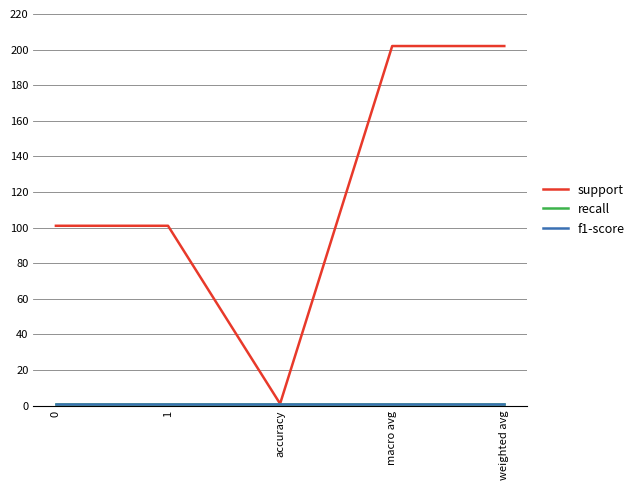

Reading left to right, transcribe all the data shown in this chart.

support: 101	101	1	202	202
recall: 1	1	1	1	1
f1-score: 1	1	1	1	1